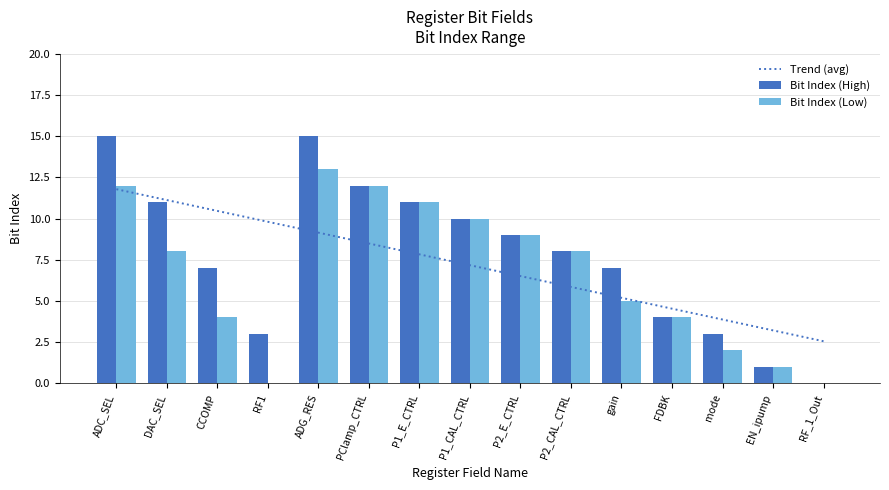

What is the total value across all series at PClamp_CTRL?

32.5